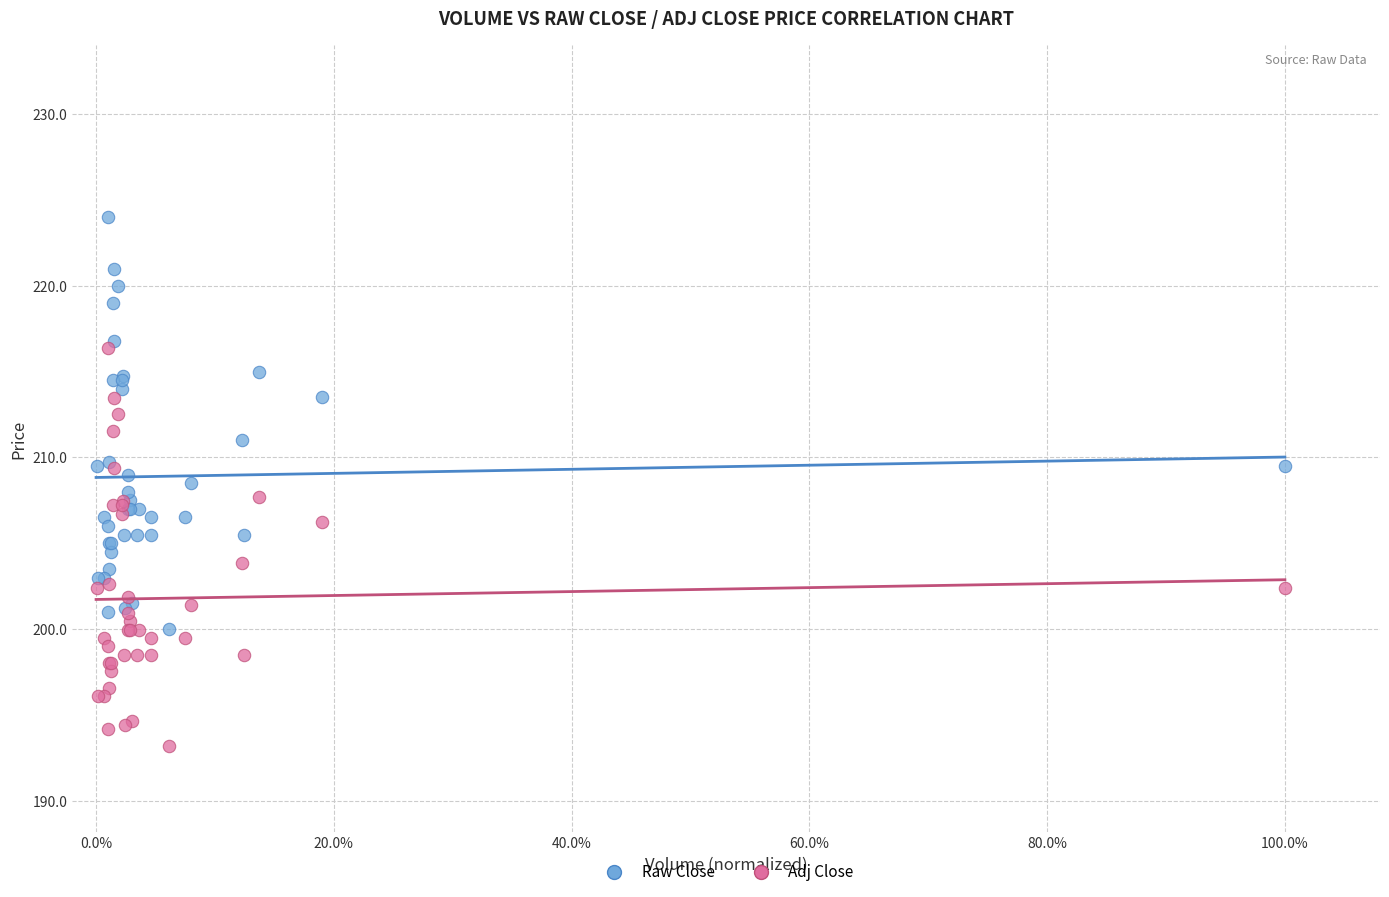

Which series has the largest Y range (max minus min)?

Raw Close